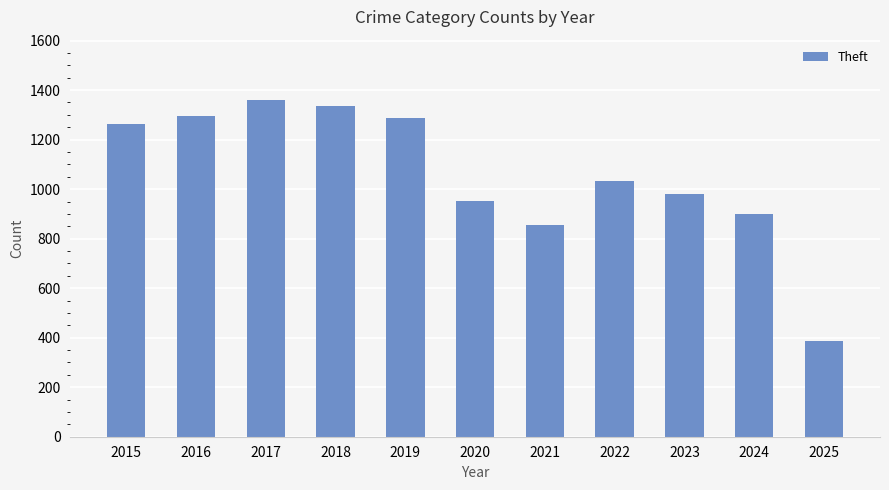

Is it true that the value at 2016 is 1297?

True